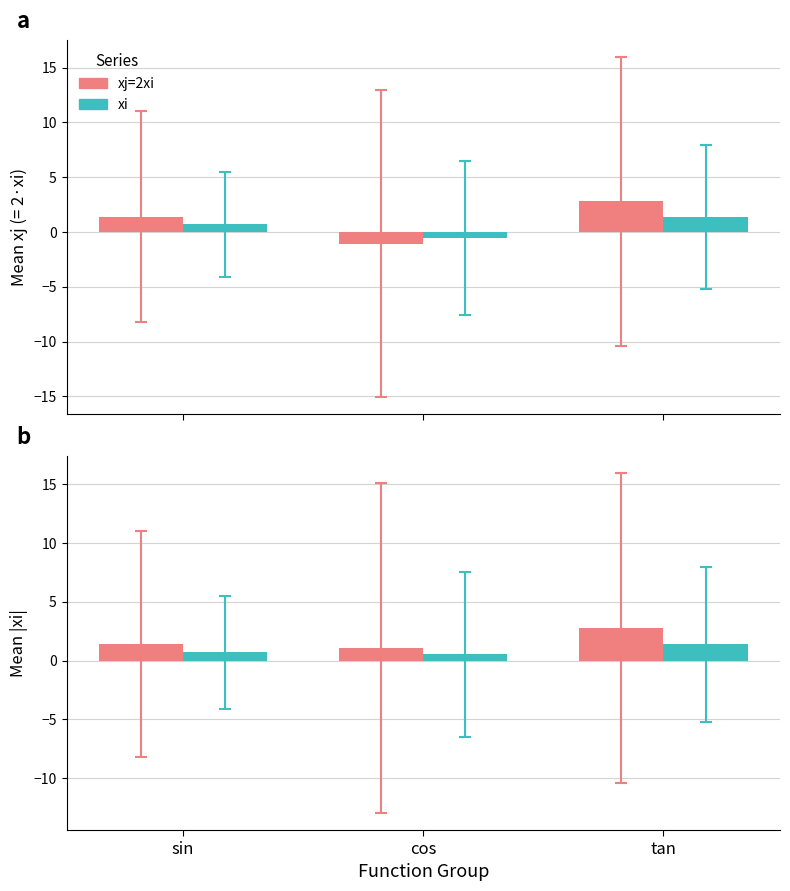

What is the greatest value displayed?

2.8